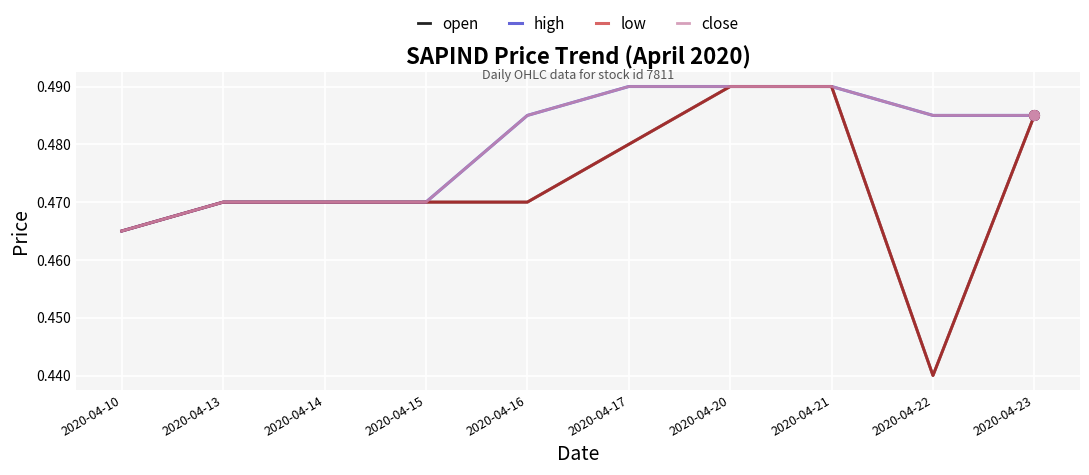

Rank the series by their maximum value, from lowest to highest.

open, high, low, close